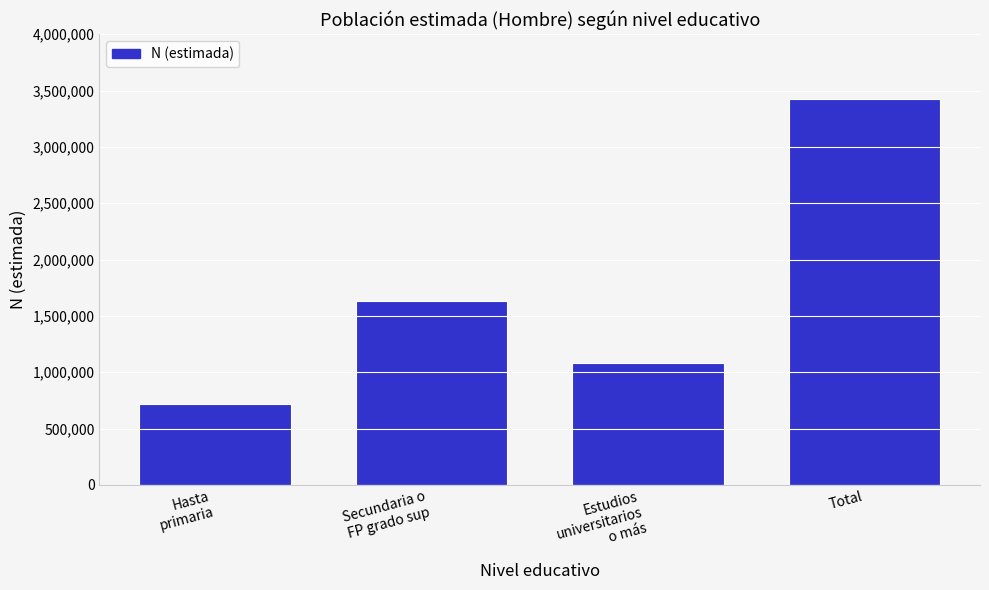

Reading left to right, extract all data points from this chart.

718713	1631978	1078297	3428988